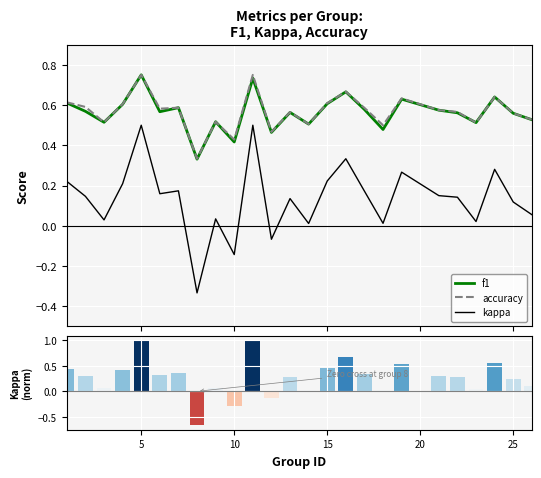

True or false: accuracy and kappa cross at least once.

False